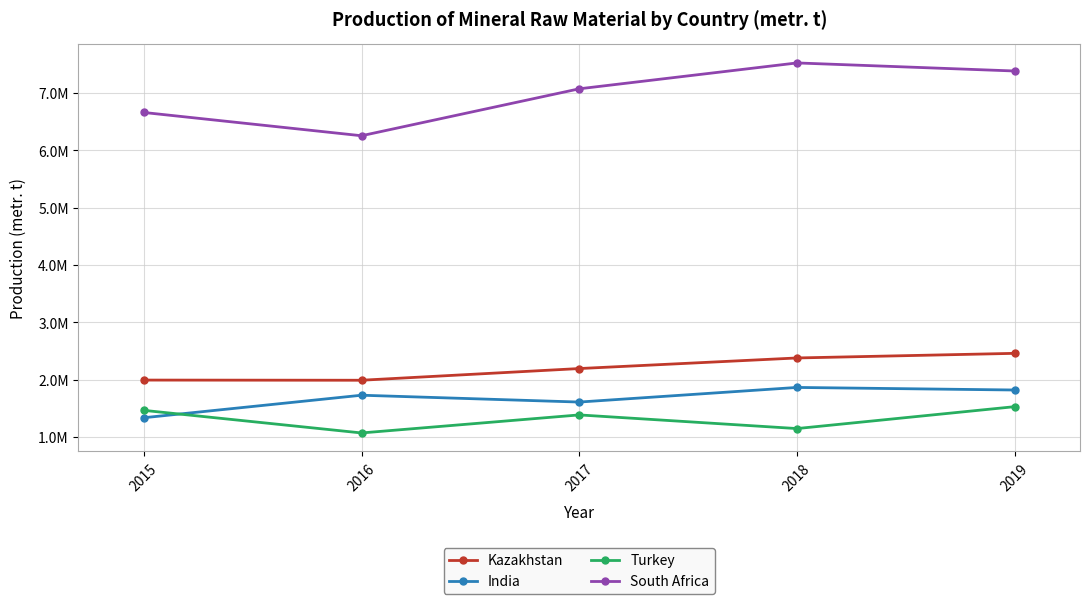

True or false: South Africa and Turkey intersect in this chart.

False